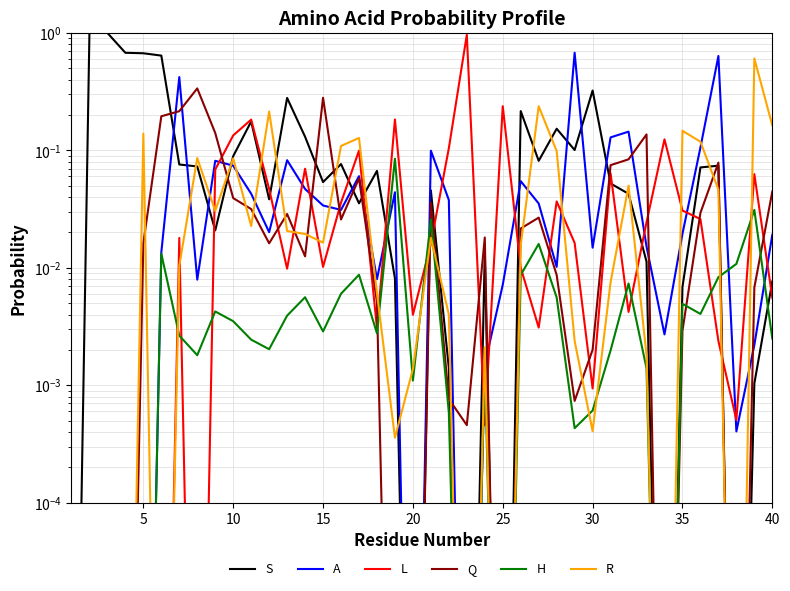

Reading left to right, transcribe all the data shown in this chart.

S: 0.0	1.0	1.0	0.7	0.7	0.6	0.1	0.1	0.0	0.1	0.2	0.0	0.3	0.1	0.1	0.1	0.0	0.1	0.0	0.0	0.0	0.0	0.0	0.0	0.0	0.2	0.1	0.2	0.1	0.3	0.1	0.0	0.0	0.0	0.0	0.1	0.1	0.0	0.0	0.0
A: 0.0	0.0	0.0	0.0	0.0	0.0	0.4	0.0	0.1	0.1	0.0	0.0	0.1	0.0	0.0	0.0	0.1	0.0	0.0	0.0	0.1	0.0	0.0	0.0	0.0	0.1	0.0	0.0	0.7	0.0	0.1	0.1	0.0	0.0	0.0	0.1	0.6	0.0	0.0	0.0
L: 0.0	0.0	0.0	0.0	0.0	0.0	0.0	0.0	0.1	0.1	0.2	0.0	0.0	0.1	0.0	0.0	0.1	0.0	0.2	0.0	0.0	0.1	1.0	0.0	0.2	0.0	0.0	0.0	0.0	0.0	0.1	0.0	0.0	0.1	0.0	0.0	0.0	0.0	0.1	0.0
Q: 0.0	0.0	0.0	0.0	0.0	0.2	0.2	0.3	0.1	0.0	0.0	0.0	0.0	0.0	0.3	0.0	0.1	0.0	0.0	0.0	0.0	0.0	0.0	0.0	0.0	0.0	0.0	0.0	0.0	0.0	0.1	0.1	0.1	0.0	0.0	0.0	0.1	0.0	0.0	0.0
H: 0.0	0.0	0.0	0.0	0.0	0.0	0.0	0.0	0.0	0.0	0.0	0.0	0.0	0.0	0.0	0.0	0.0	0.0	0.1	0.0	0.0	0.0	0.0	0.0	0.0	0.0	0.0	0.0	0.0	0.0	0.0	0.0	0.0	0.0	0.0	0.0	0.0	0.0	0.0	0.0
R: 0.0	0.0	0.0	0.0	0.1	0.0	0.0	0.1	0.0	0.1	0.0	0.2	0.0	0.0	0.0	0.1	0.1	0.0	0.0	0.0	0.0	0.0	0.0	0.0	0.0	0.0	0.2	0.1	0.0	0.0	0.0	0.1	0.0	0.0	0.1	0.1	0.0	0.0	0.6	0.2